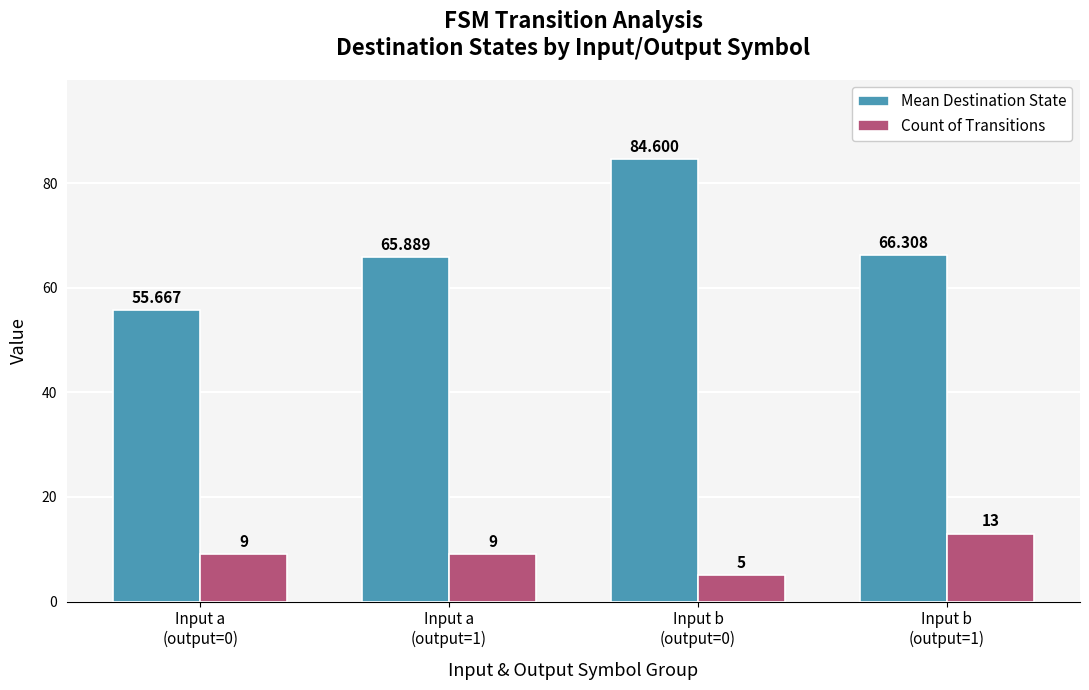

What is the sum of all Mean Destination State values?

272.5